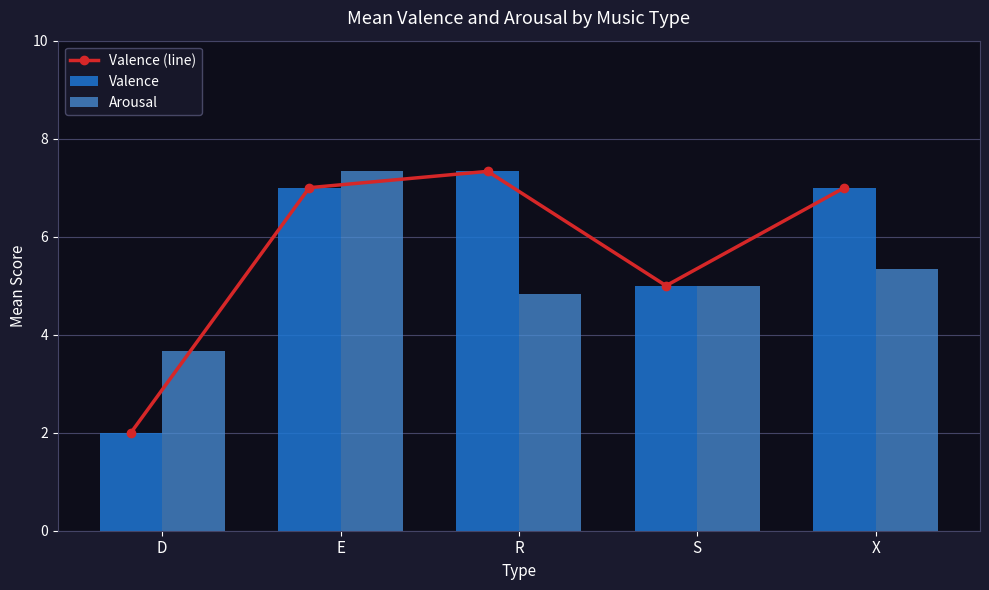

Reading left to right, what are all the values shown in this chart?

Valence (line): 2.0	7.0	7.3	5.0	7.0
Valence: 2.0	7.0	7.3	5.0	7.0
Arousal: 3.7	7.3	4.8	5.0	5.3